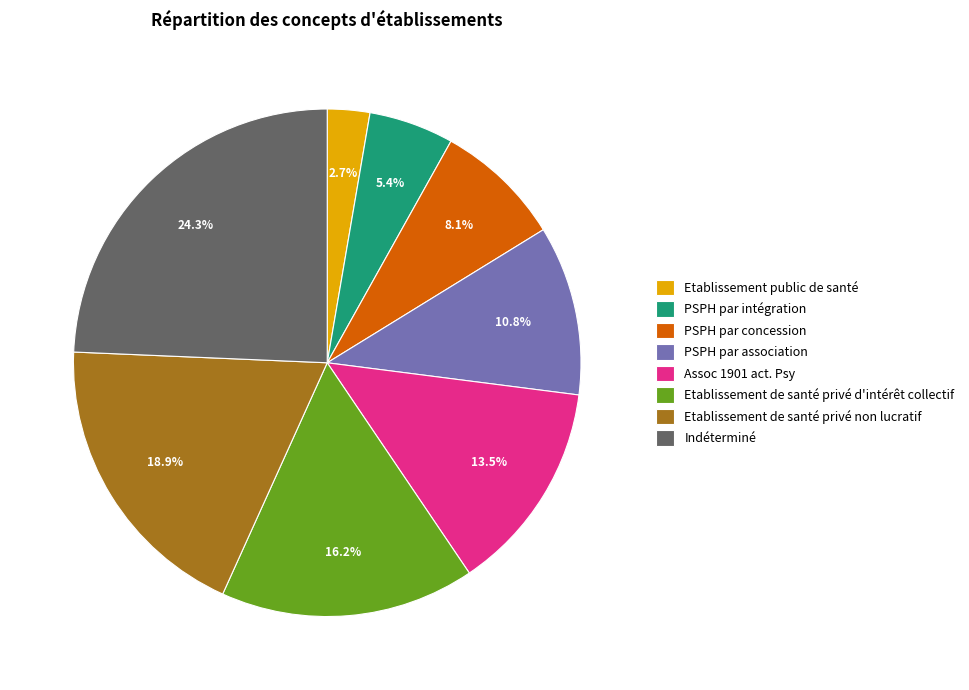

What is the largest slice in the pie chart?

Indéterminé